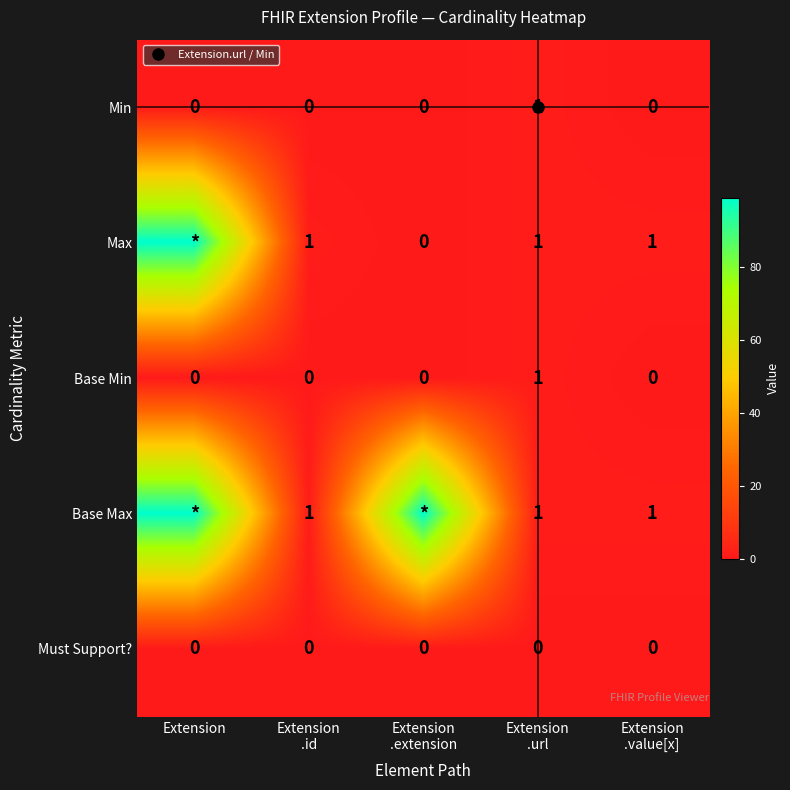

Between Extension
.url and Extension, which is larger?

Extension
.url